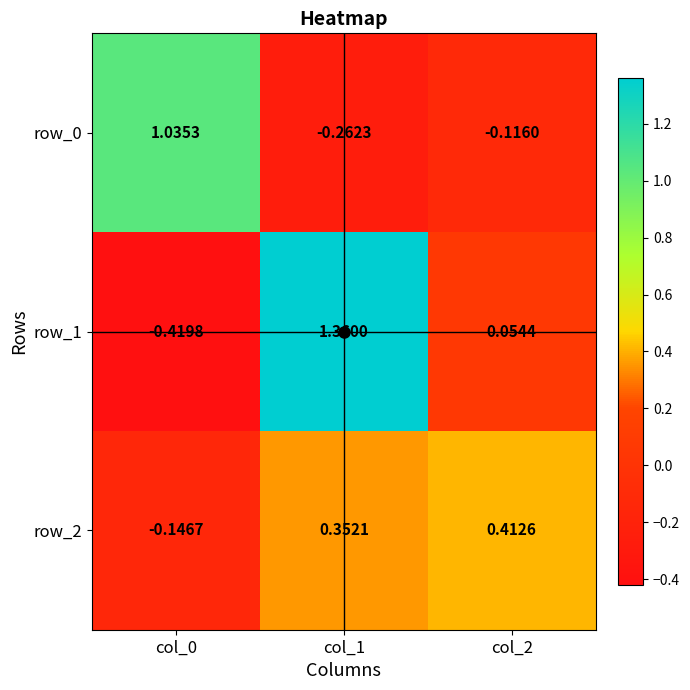

Is the value of row_0 at col_1 greater than the value of row_1 at col_1?

No